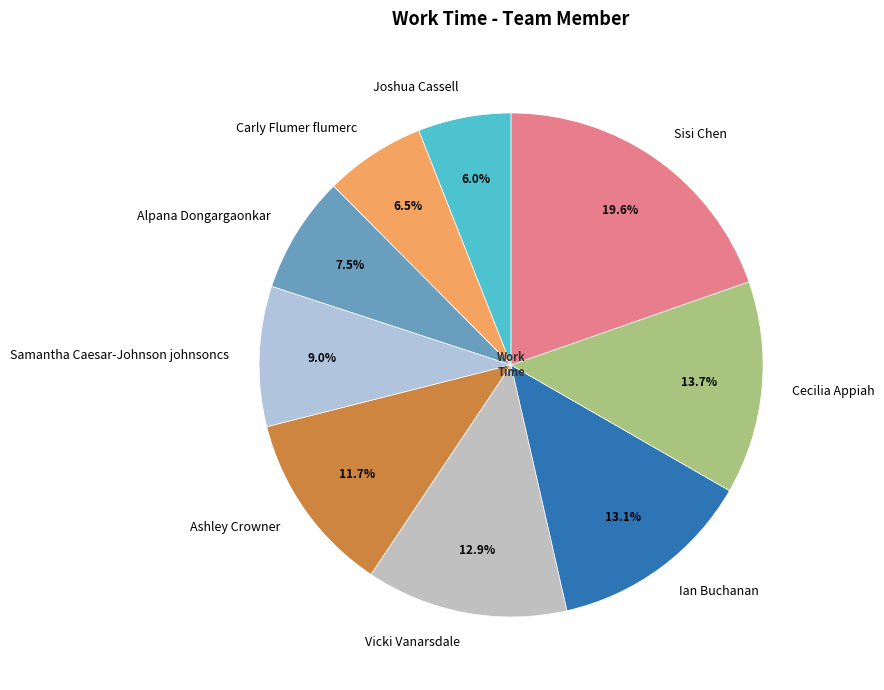

What is the largest slice in the pie chart?

Sisi Chen